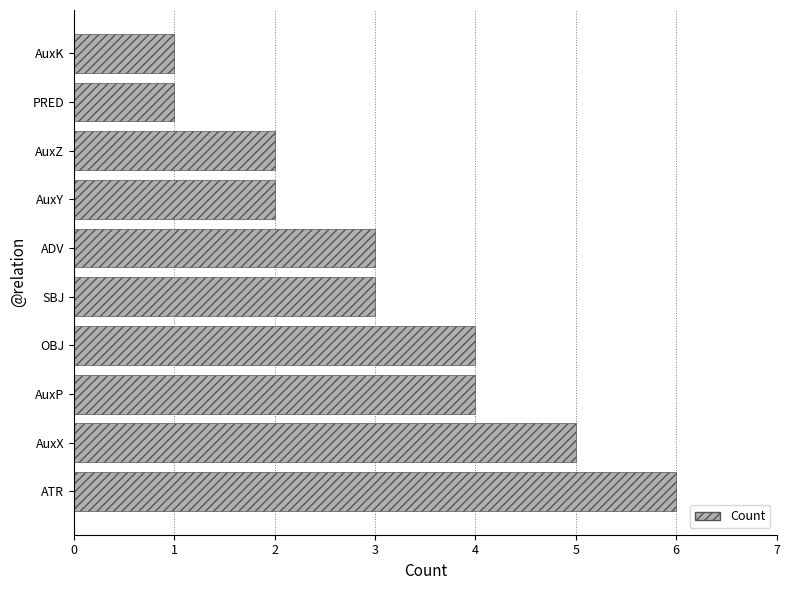

Reading bottom to top, what are all the values shown in this chart?

6	5	4	4	3	3	2	2	1	1